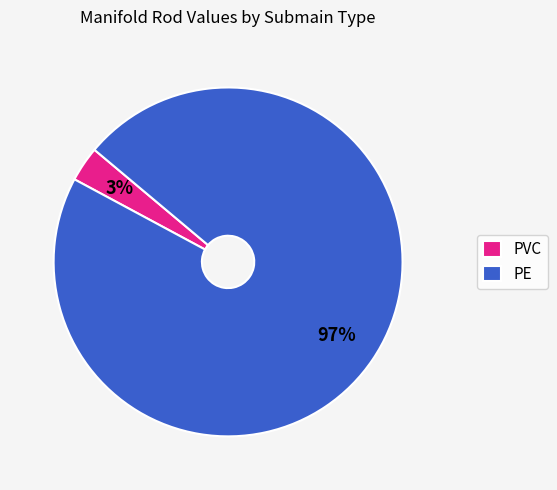

How many segments does this pie chart have?

2